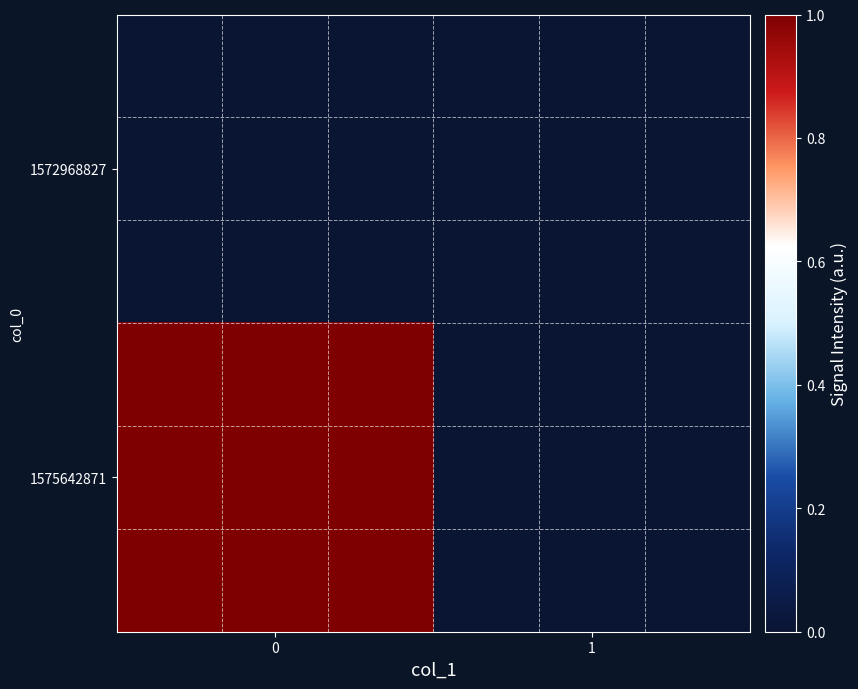

Count the number of data series in this chart.

2